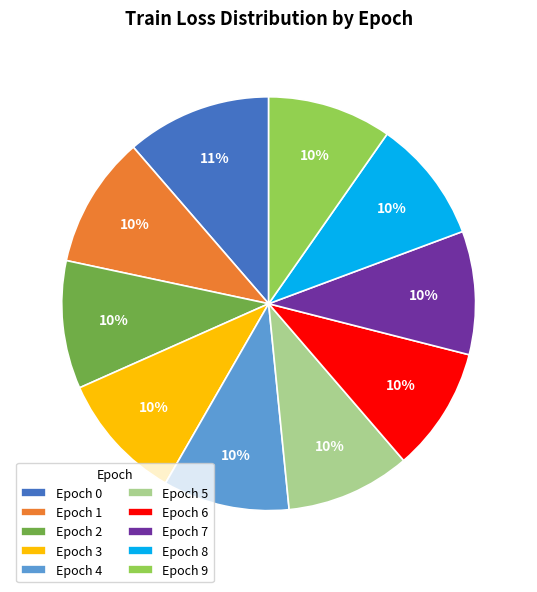

Count the number of slices in the pie.

10